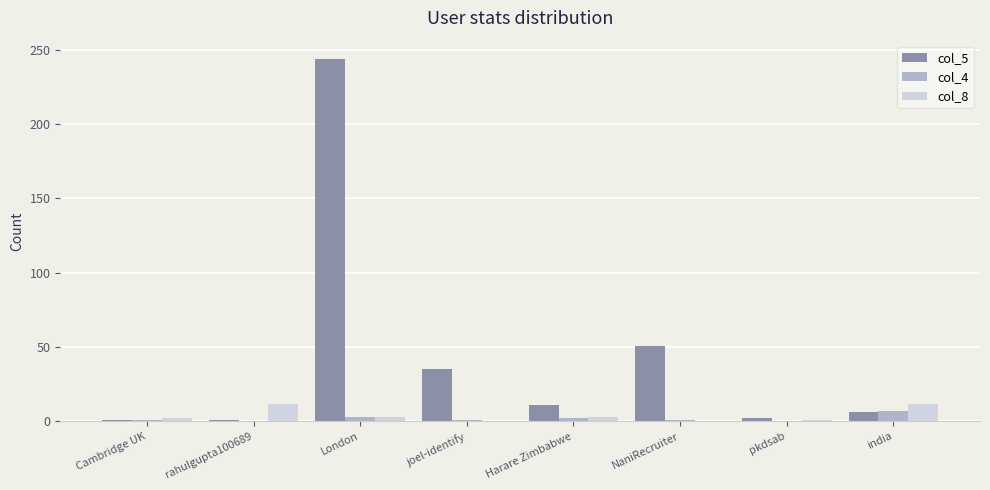

What is the difference between the col_5 values at Harare Zimbabwe and india?

5